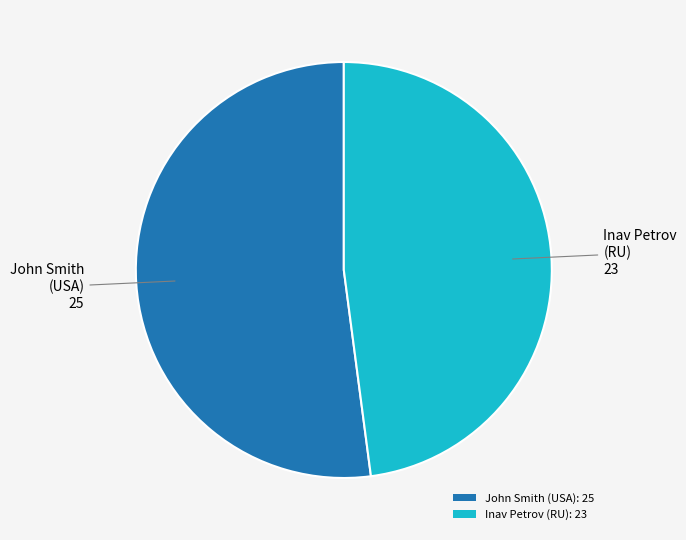

Which category accounts for the majority?

John Smith (USA): 25